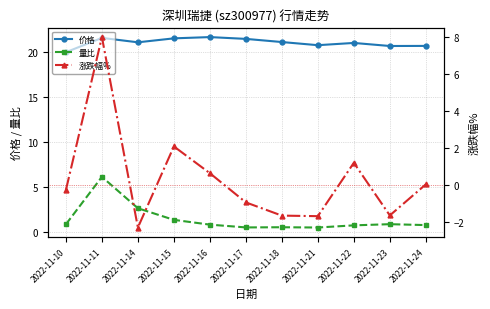

Rank the series by their maximum value, from highest to lowest.

价格, 涨跌幅%, 量比